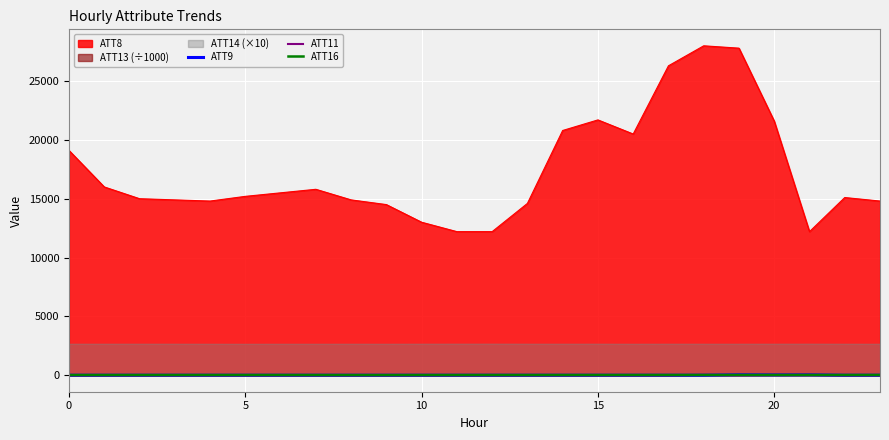

True or false: ATT16 and ATT8 cross at least once.

False